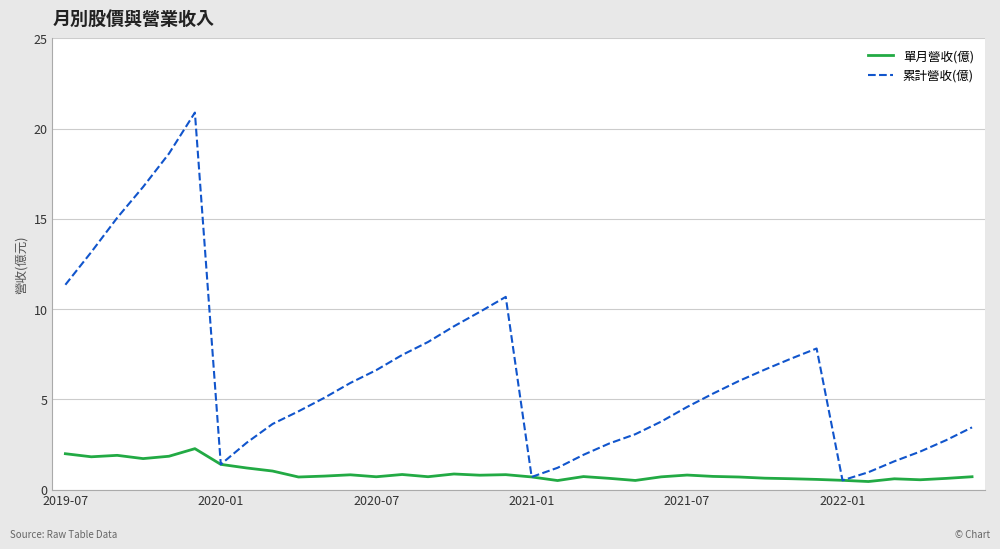

What are all the series names shown in the legend?

單月營收(億), 累計營收(億)